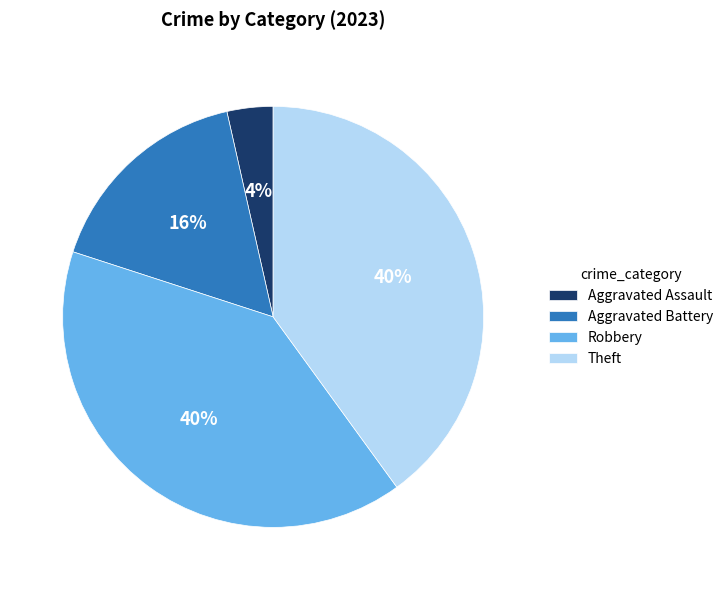

How many slices are in this pie chart?

4